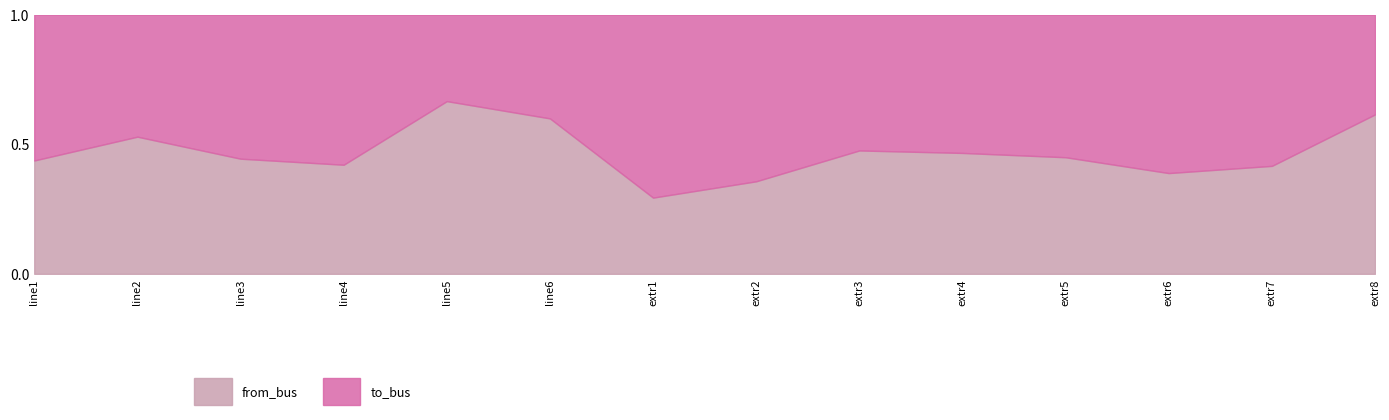

Which series has the largest total across all categories?

to_bus